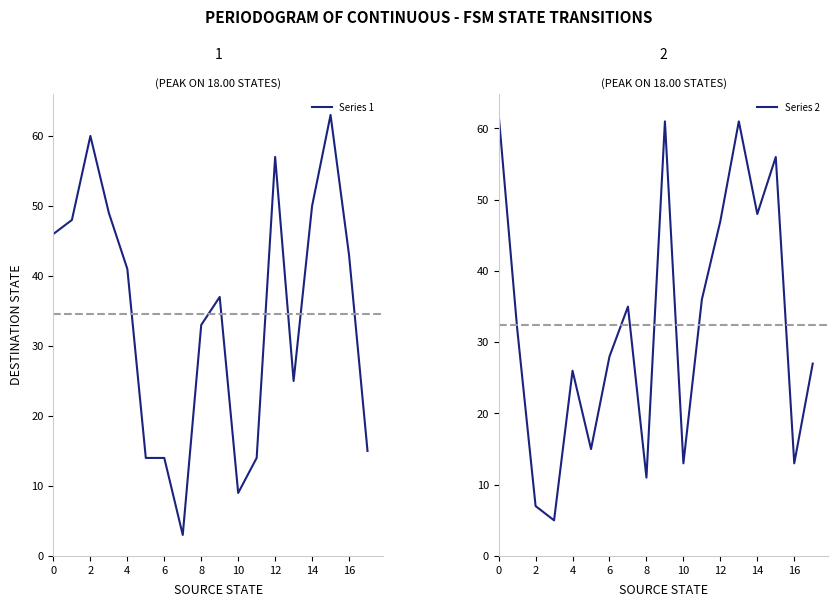

The Series 1 series shows 14 at 6. True or false?

True